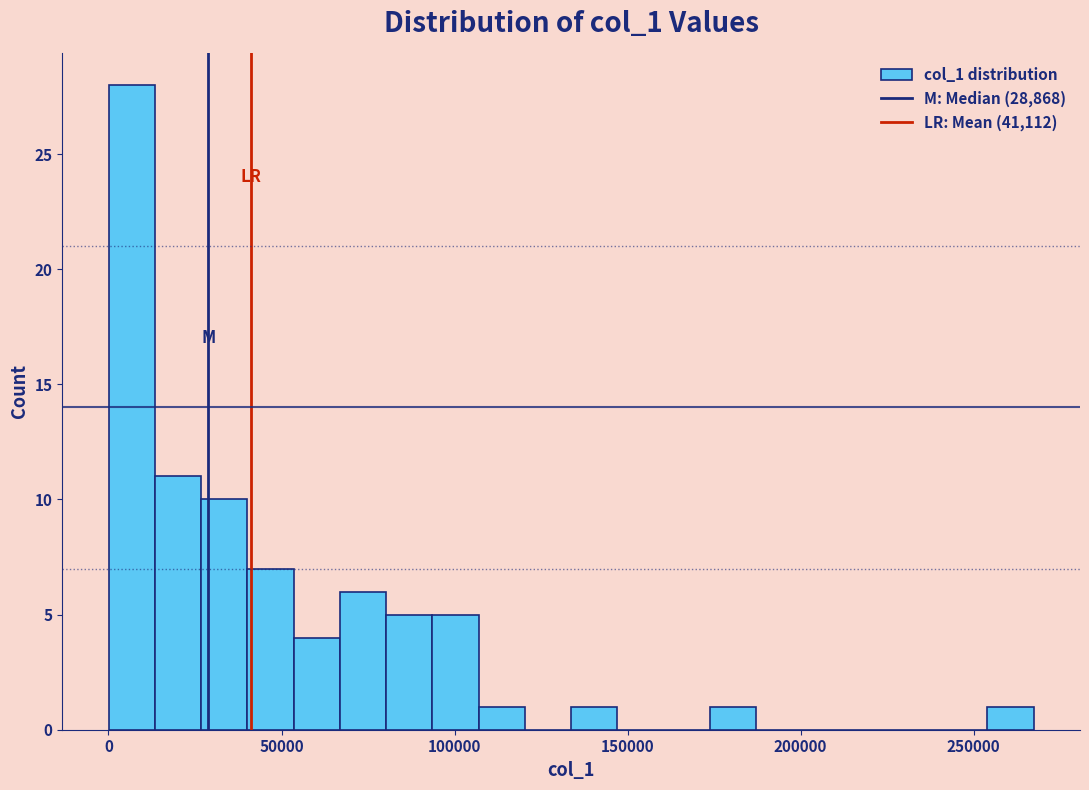

Around what value on the x-axis is the tallest bar? Give the approximate position of its centre, as read against the axis.

5000